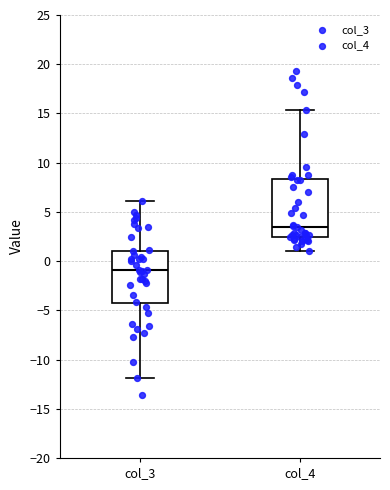

Reading left to right, transcribe this box plot: for each box, give where its median line is, the range the box spans, and where its two whiskers end, as read against the y-axis. The values are not printed on the chart, so give them approximately, as read against the axis.

col_3: median -1.0, box -4.5 to 1.0, whiskers -12.0 to 6.0
col_4: median 3.5, box 2.5 to 8.5, whiskers 1.0 to 15.5